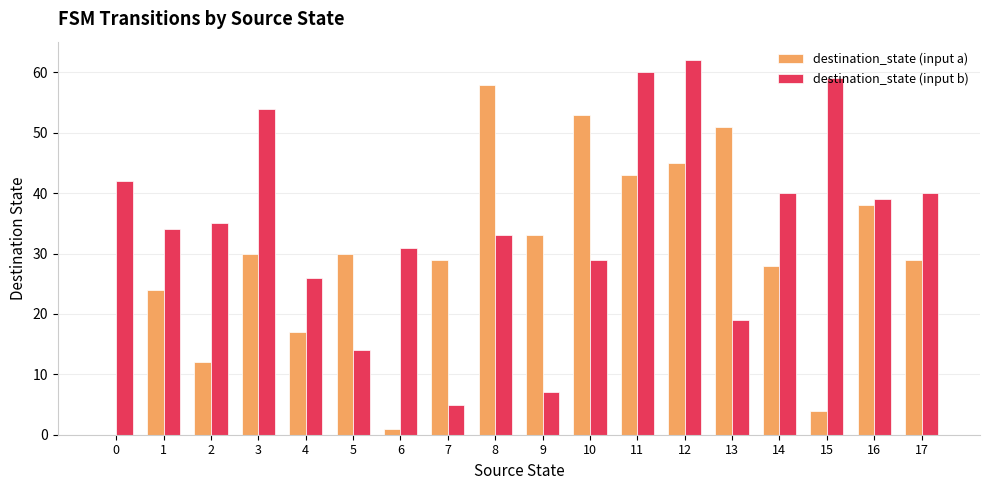

Which series changed the most between 10 and 11?

destination_state (input b)